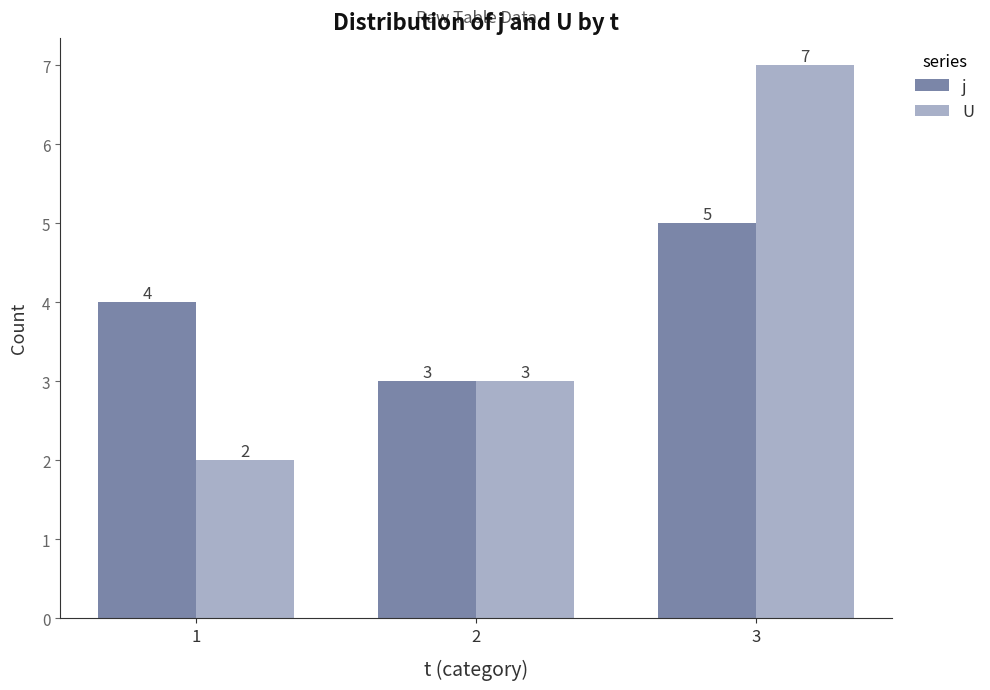

How many j values are between 3 and 5?

3